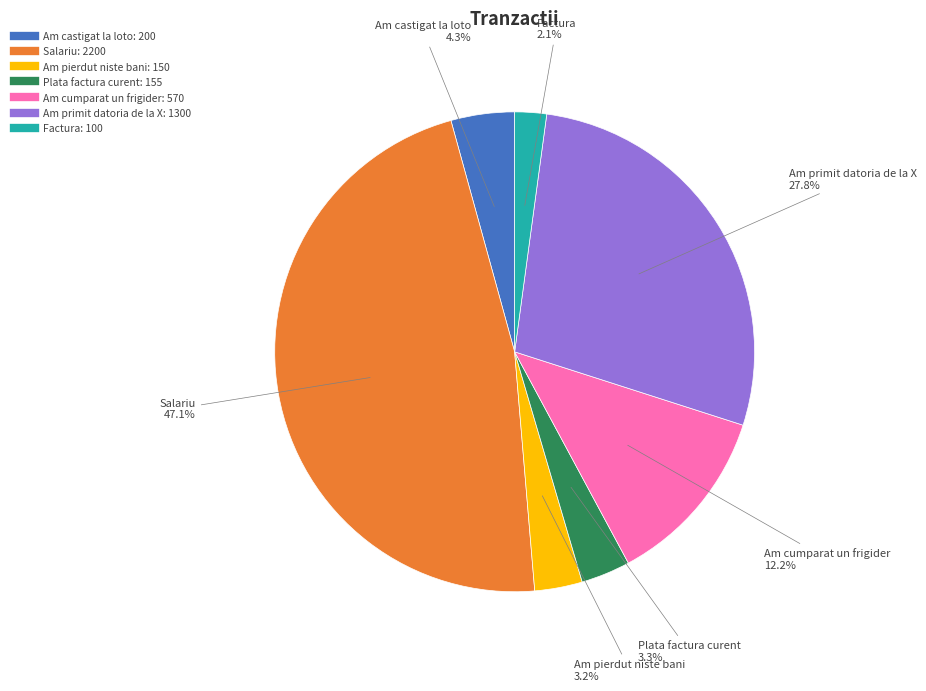

To the nearest percent, what is the combined percentage of Am cumparat un frigider and Am castigat la loto?

16%